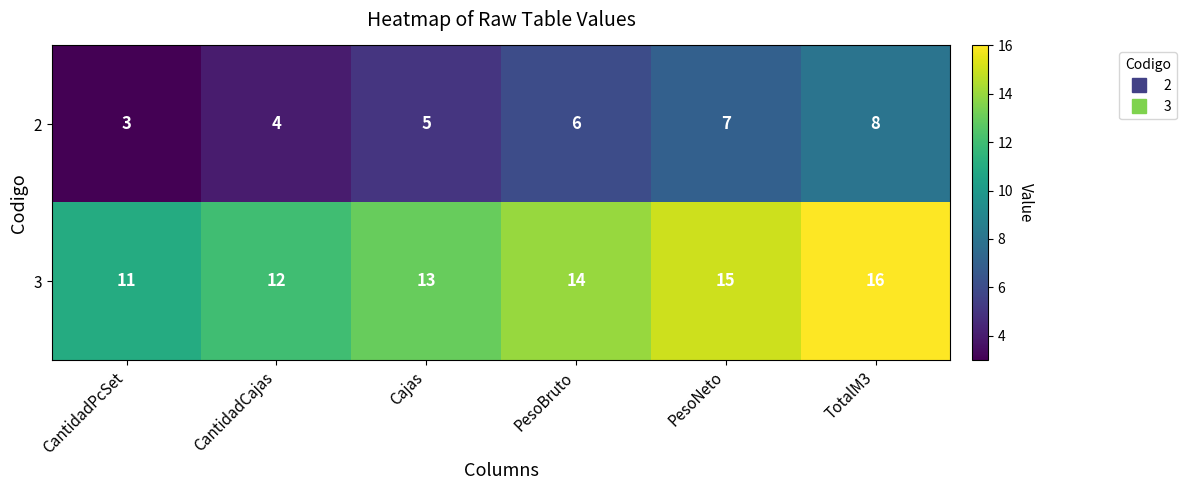

What is the greatest value displayed?

16